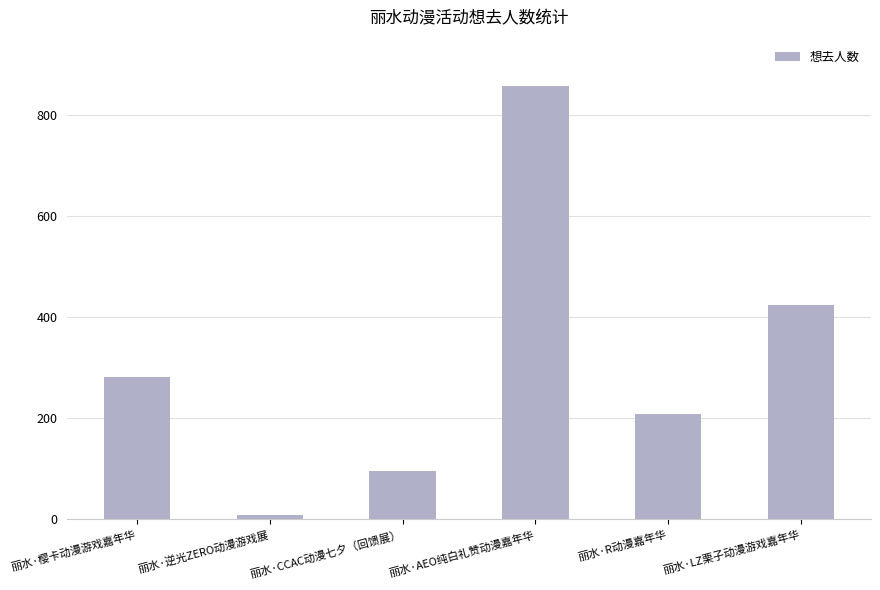

Reading left to right, what are all the values shown in this chart?

282	8	95	858	209	424